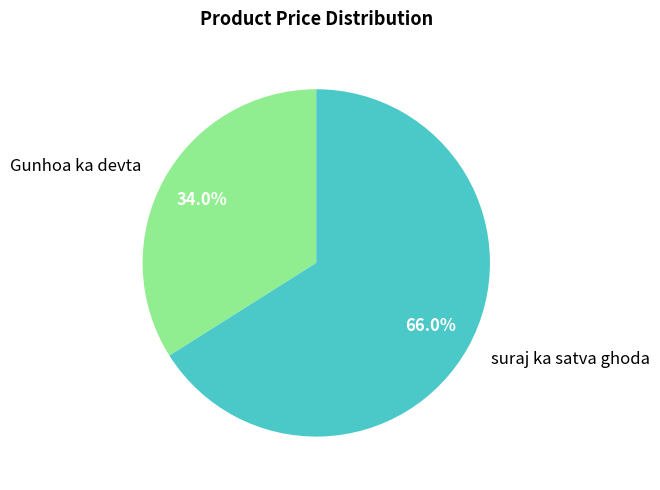

Does any single category account for the majority?

Yes